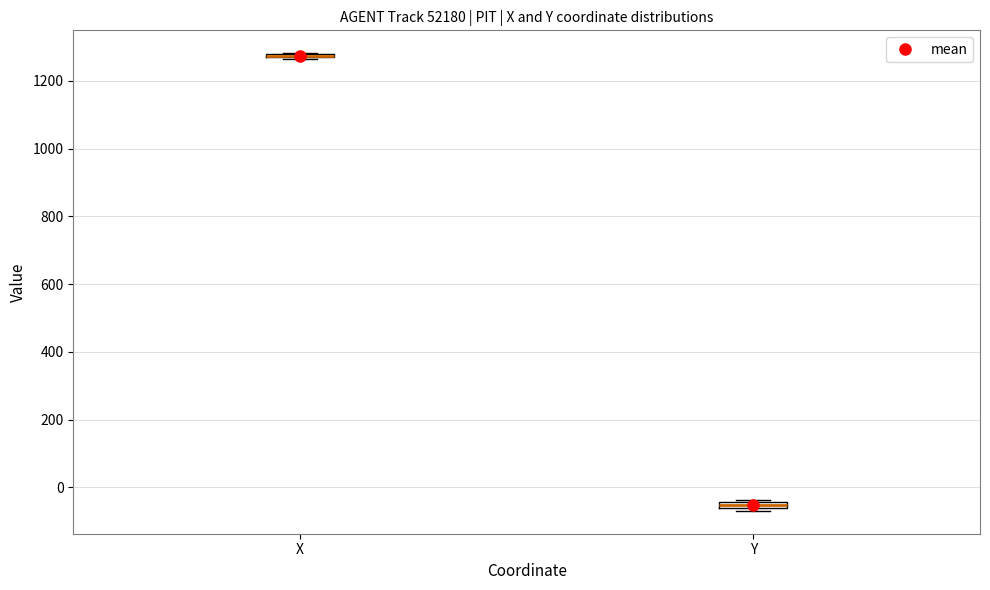

Where is the lower edge of the box for Y on the y-axis? The values are not printed on the chart, so give them approximately, as read against the axis.

-60